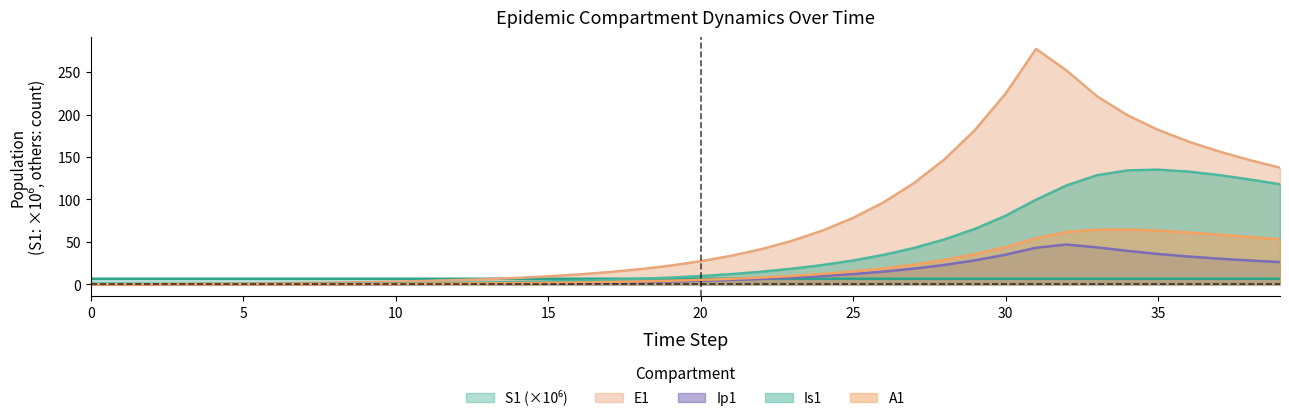

True or false: Ip1 and E1 cross at least once.

False